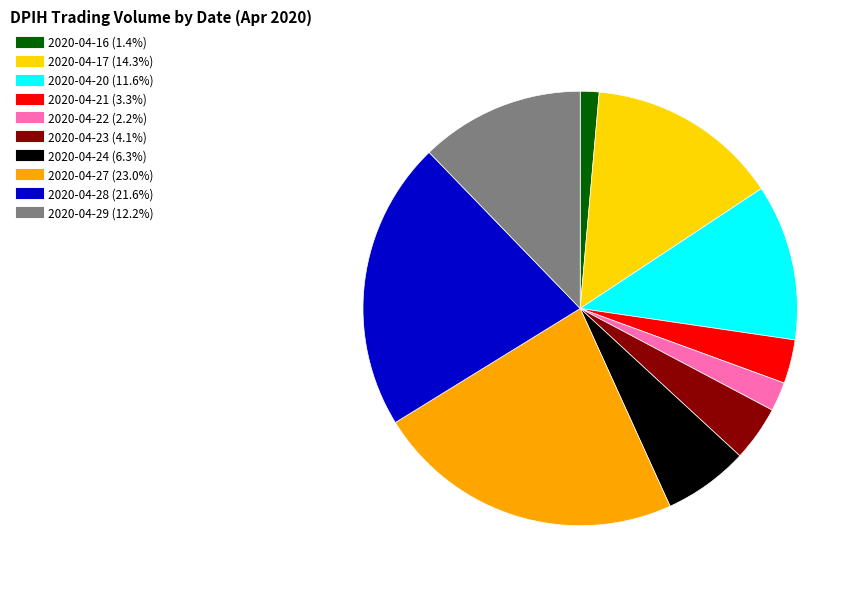

Rank the categories by value from highest to lowest.

2020-04-27, 2020-04-28, 2020-04-17, 2020-04-29, 2020-04-20, 2020-04-24, 2020-04-23, 2020-04-21, 2020-04-22, 2020-04-16